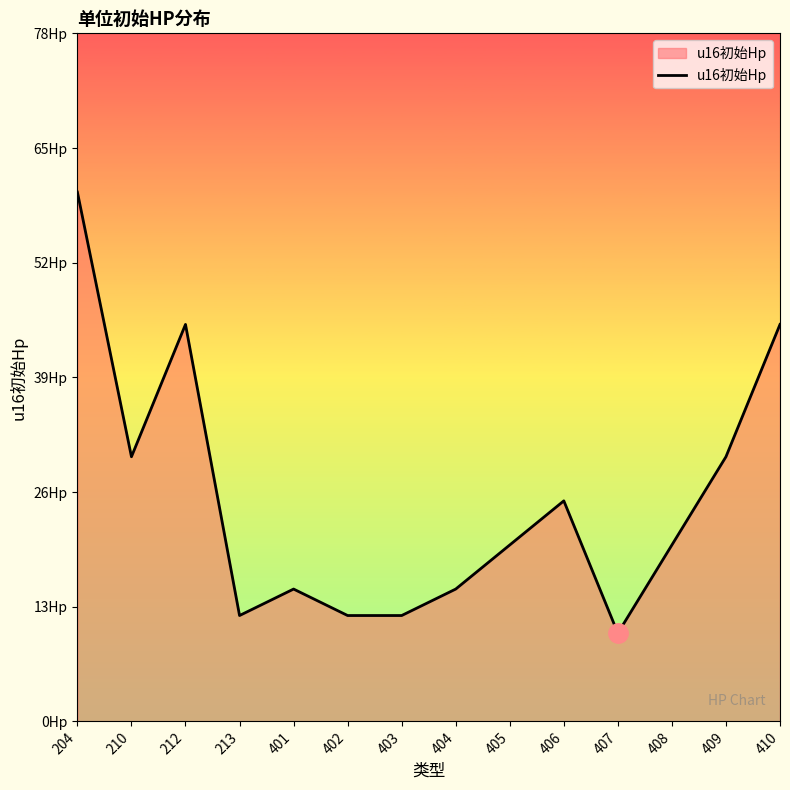

Read the value at 407, to the nearest 10.

10